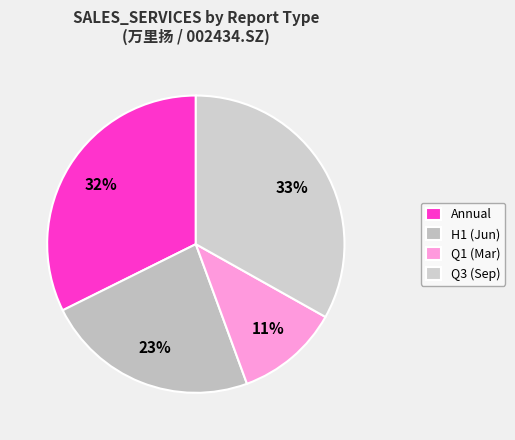

How many segments does this pie chart have?

4